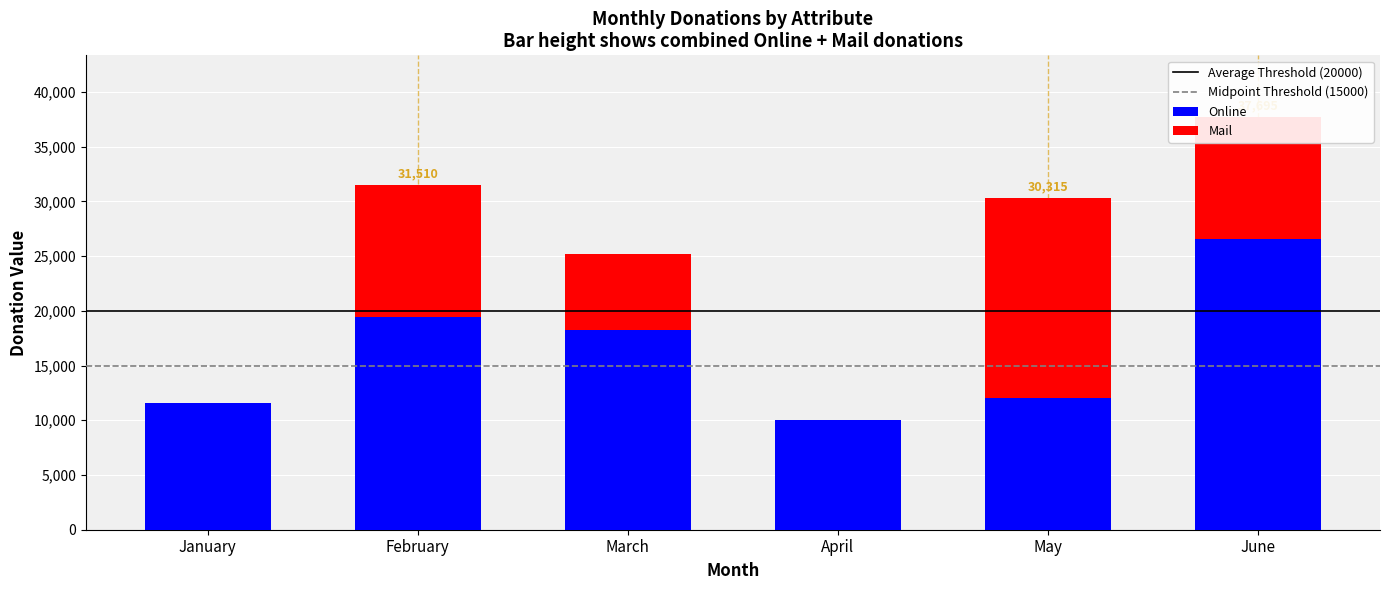

Are the bars horizontal?

No